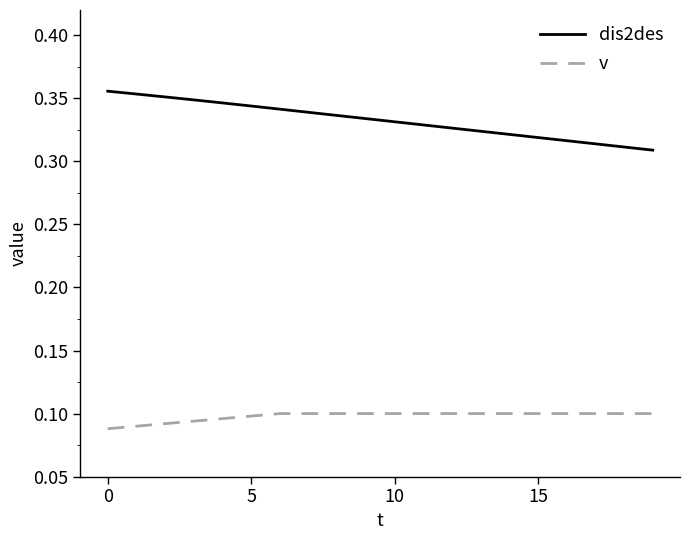

How many dis2des values are between 0 and 1?

20